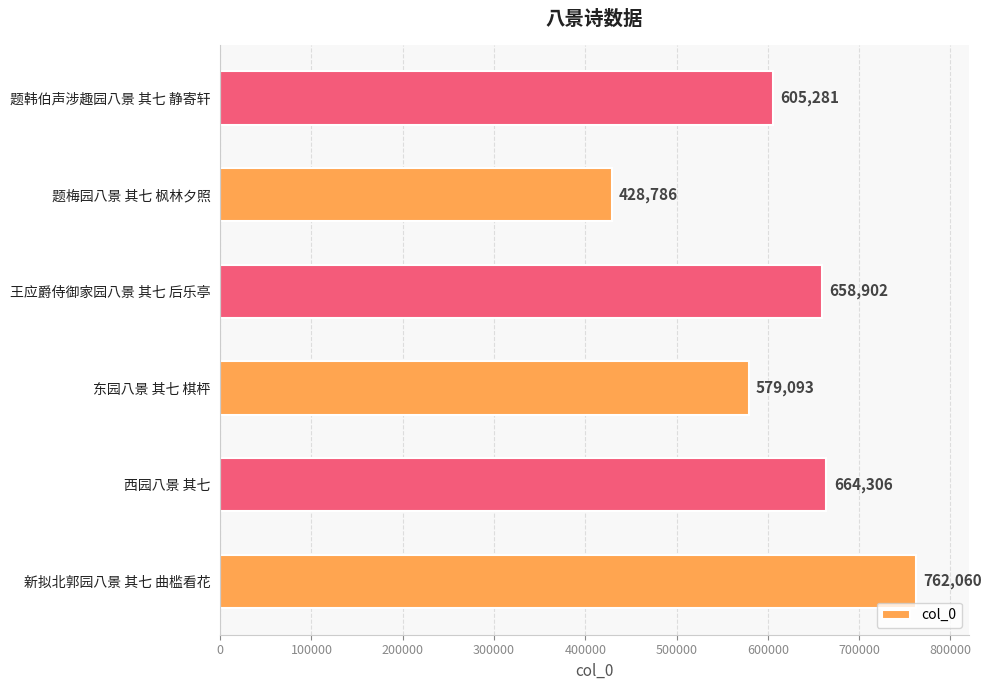

What is the ratio of the value at 题韩伯声涉趣园八景 其七 静寄轩 to the value at 新拟北郭园八景 其七 曲槛看花?

0.8